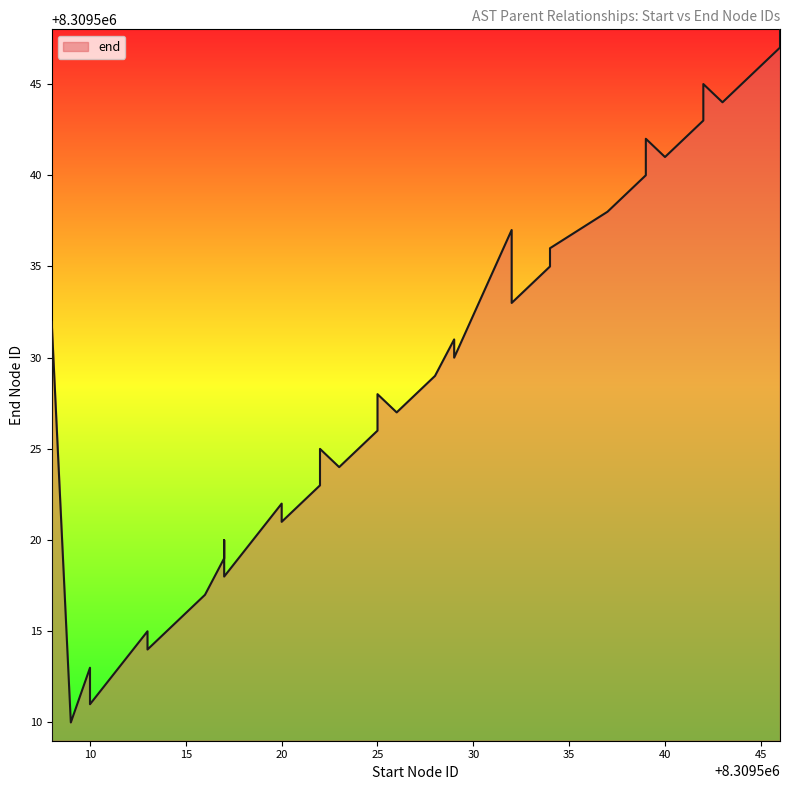

What is the difference between the values at 8309546 and 8309539?

6